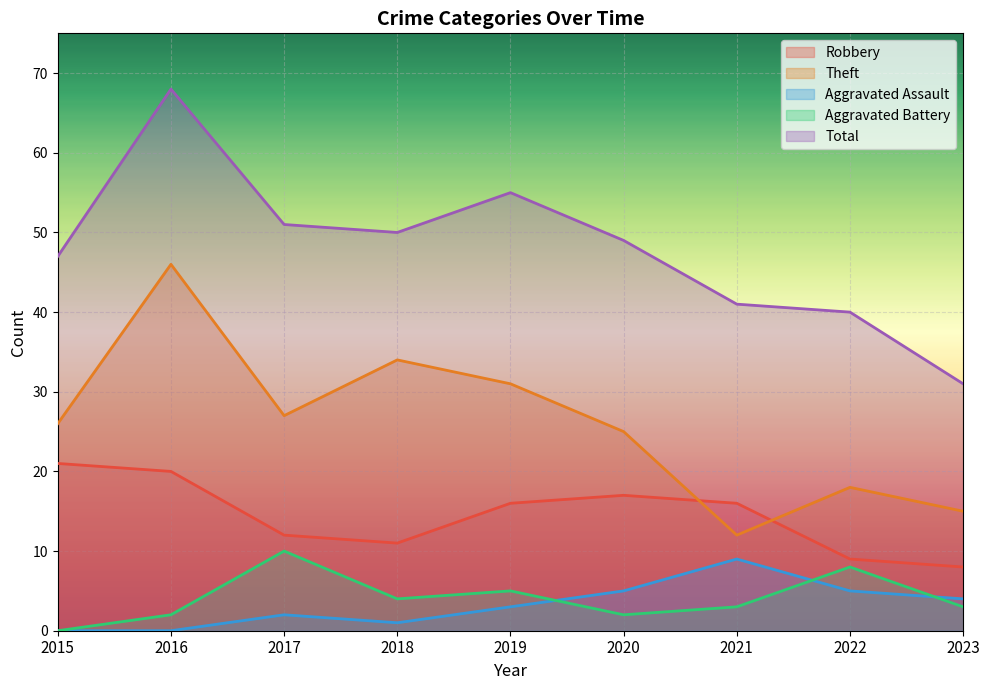

Which series changed the most between 2018 and 2021?

Theft